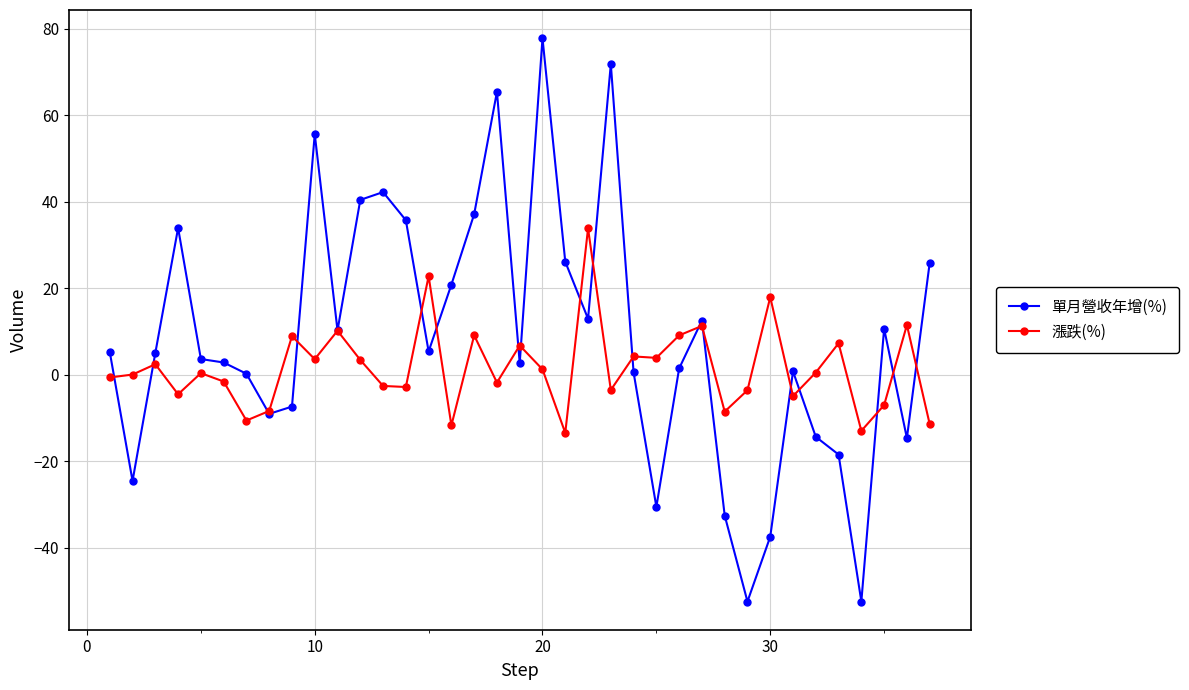

Which series has the largest total across all categories?

單月營收年增(%)